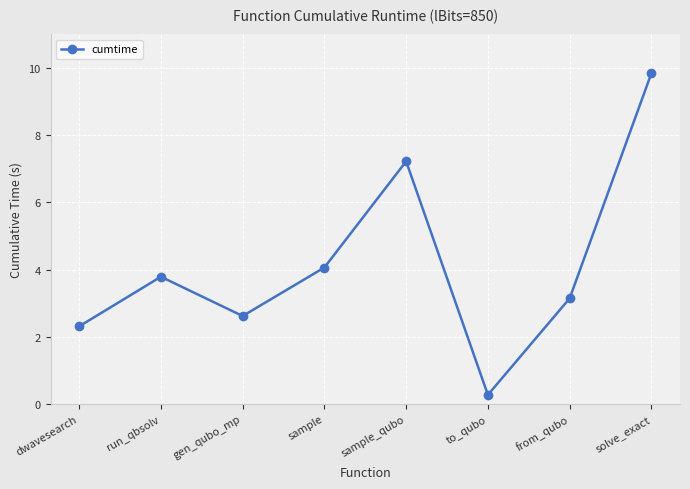

What is the average value?

4.2